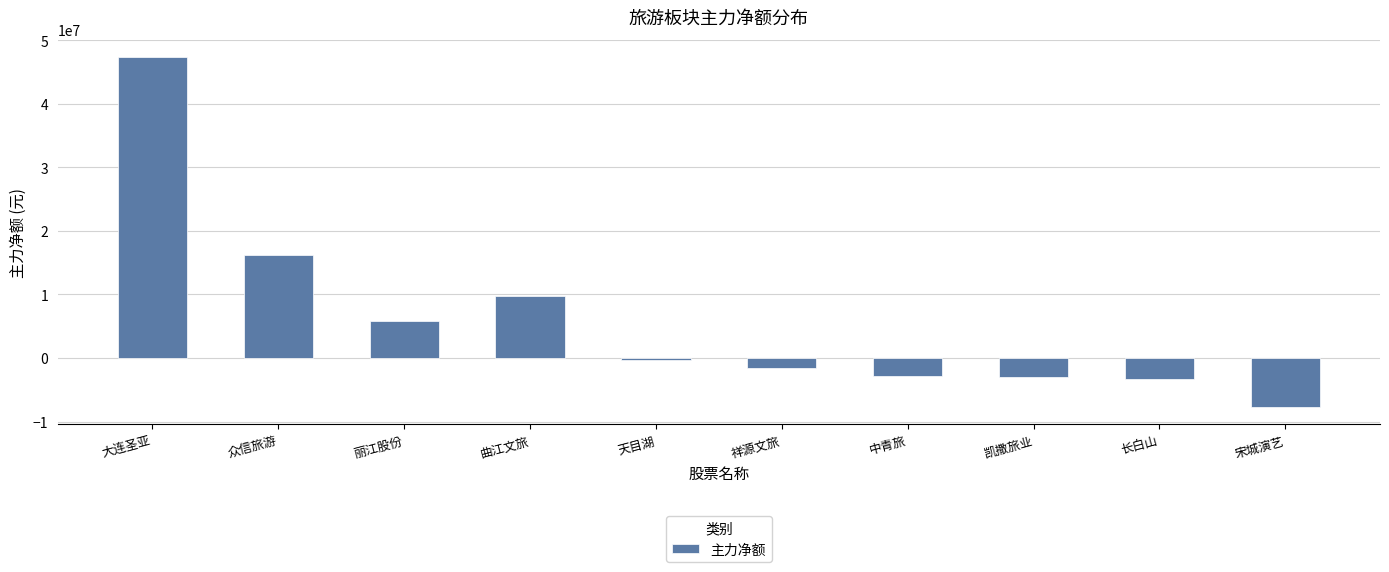

Which category has the highest value across all series?

大连圣亚